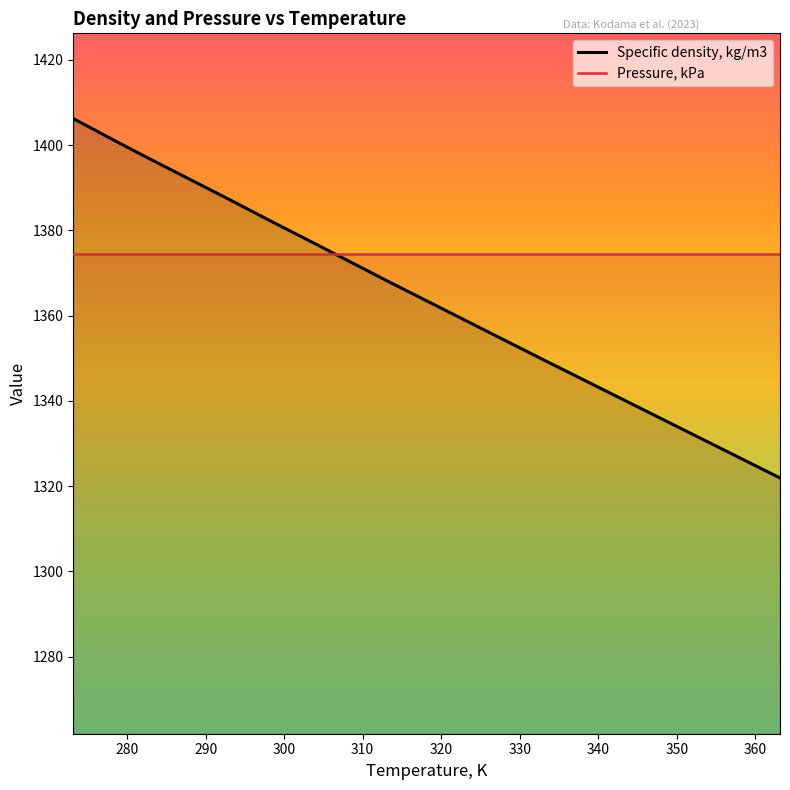

True or false: there are more than 0 points higher than both neighbors.

False